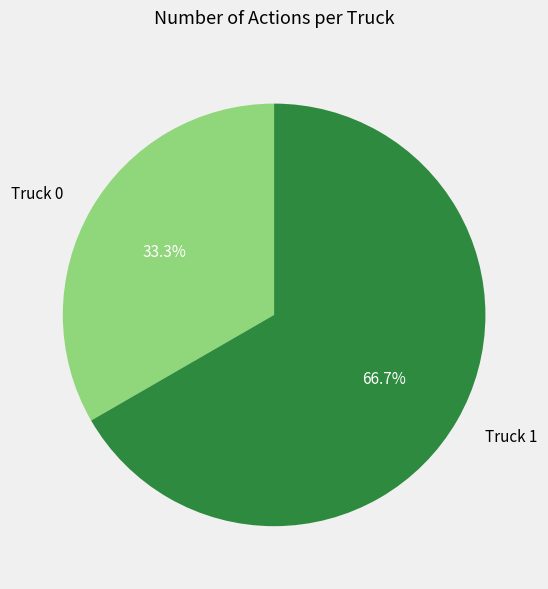

To the nearest percent, what is the combined percentage of Truck 0 and Truck 1?

100%